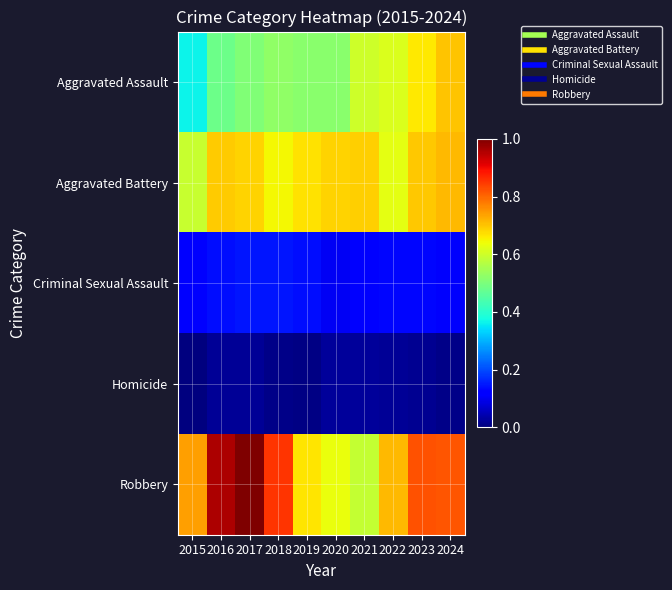

Reading right to left, what are all the values shown in this chart?

Aggravated Assault: 2024=0.7	2023=0.7	2022=0.6	2021=0.6	2020=0.5	2019=0.5	2018=0.5	2017=0.5	2016=0.5	2015=0.4
Aggravated Battery: 2024=0.7	2023=0.7	2022=0.6	2021=0.7	2020=0.7	2019=0.7	2018=0.6	2017=0.7	2016=0.7	2015=0.6
Criminal Sexual Assault: 2024=0.1	2023=0.1	2022=0.1	2021=0.1	2020=0.1	2019=0.1	2018=0.1	2017=0.1	2016=0.1	2015=0.1
Homicide: 2024=0.0	2023=0.0	2022=0.0	2021=0.0	2020=0.0	2019=0.0	2018=0.0	2017=0.0	2016=0.0	2015=0.0
Robbery: 2024=0.8	2023=0.8	2022=0.7	2021=0.6	2020=0.6	2019=0.7	2018=0.9	2017=1.0	2016=1.0	2015=0.7